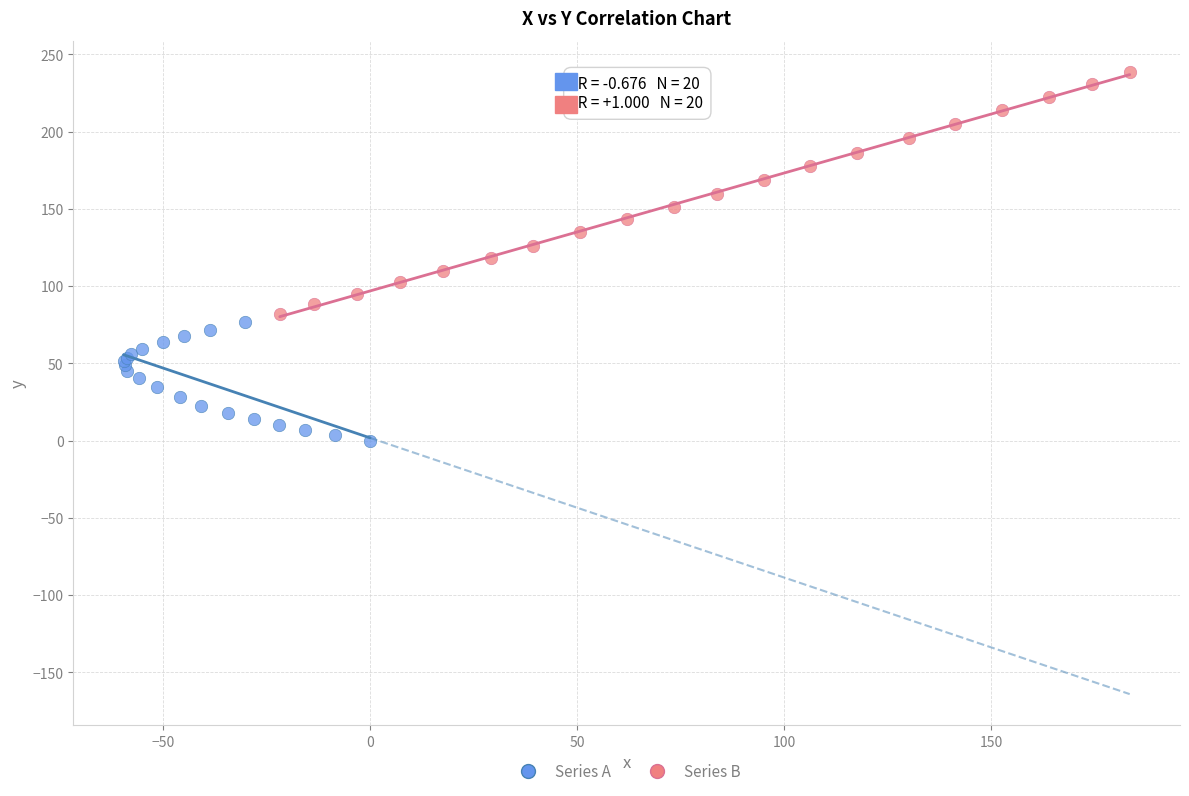

Which series contains the lowest Y value?

Series A